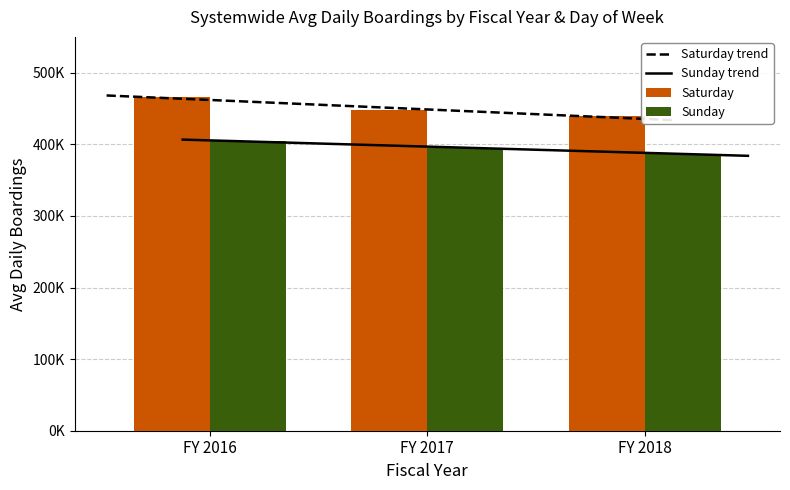

The Sunday series shows 753244 at FY 2016. True or false?

False